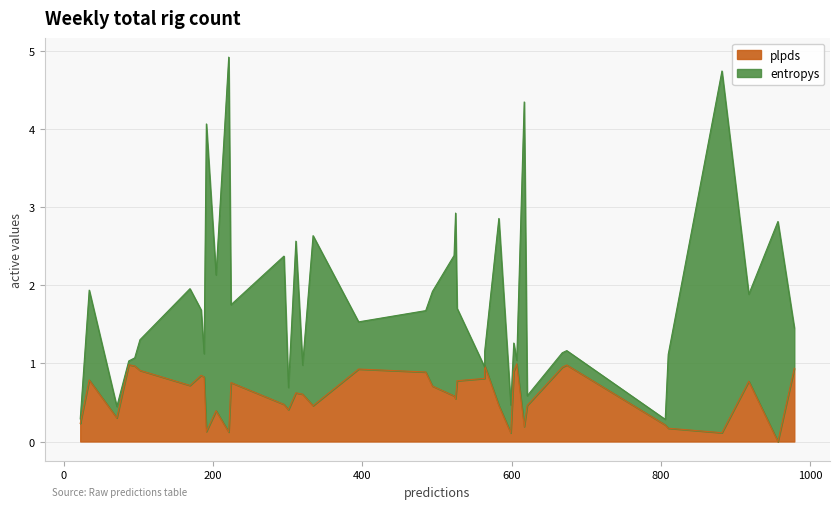

How many values in the plpds series exceed 0?

39